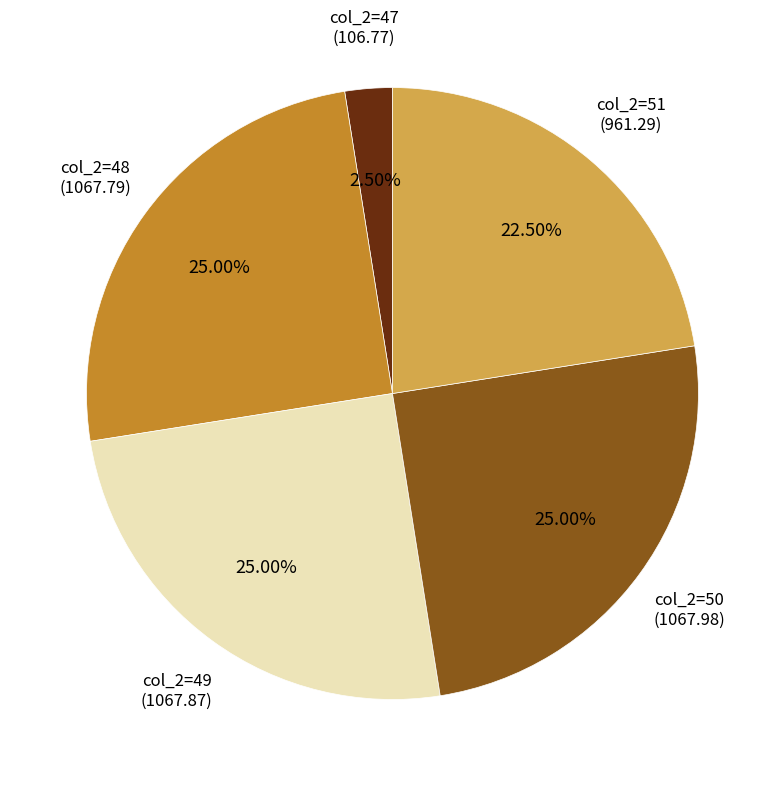

Is there any slice that represents more than half of the pie?

No